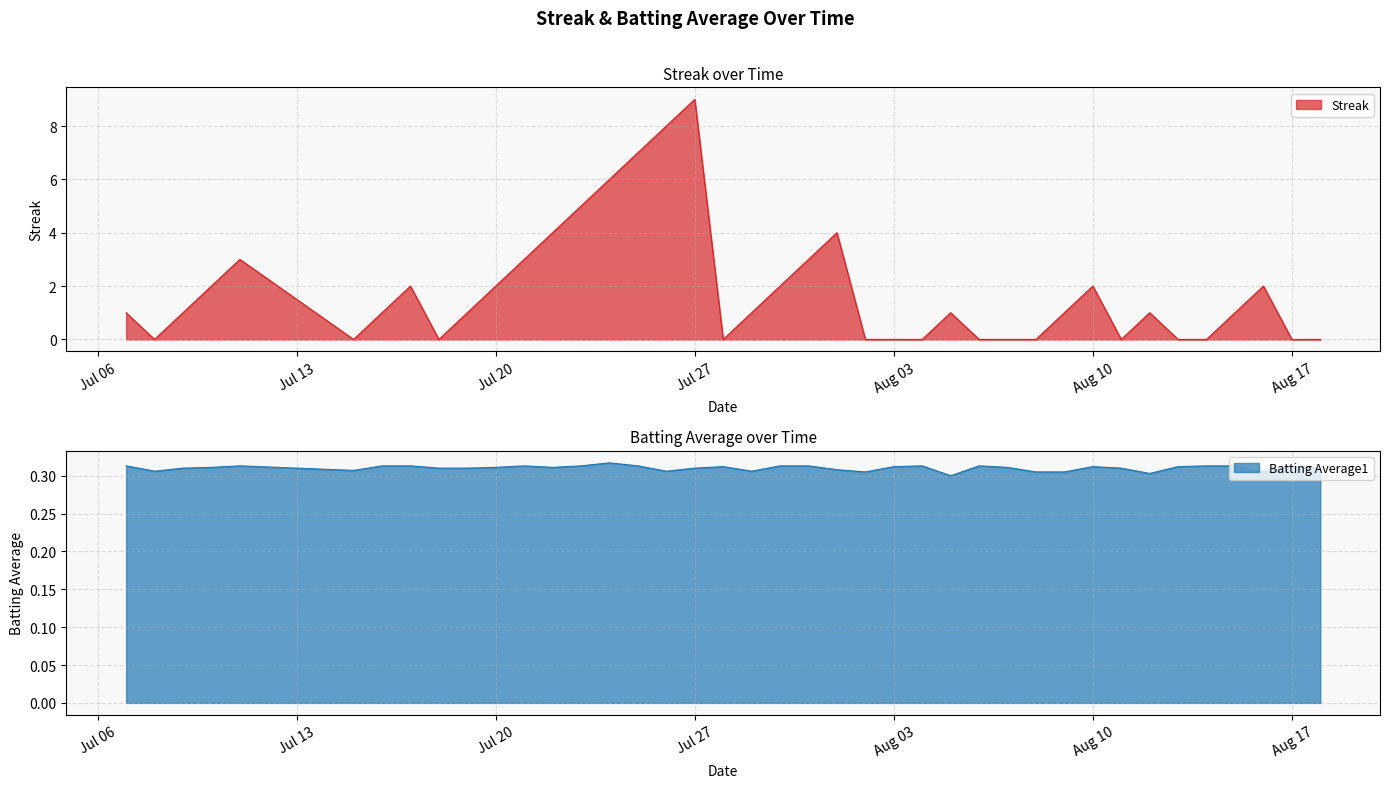

What is the value of the Batting Average1 point at the 4th from the left?

0.3